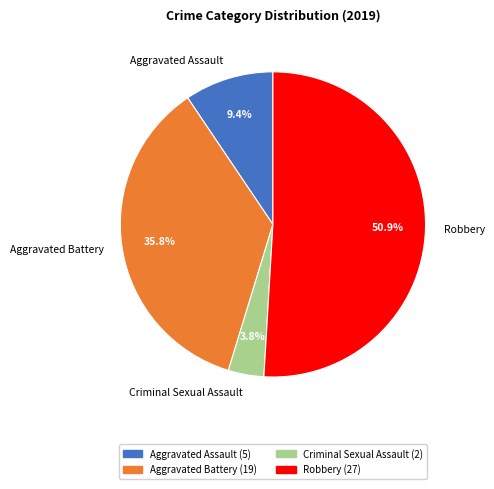

What is the ratio of the value at Aggravated Assault to the value at Robbery?

0.2